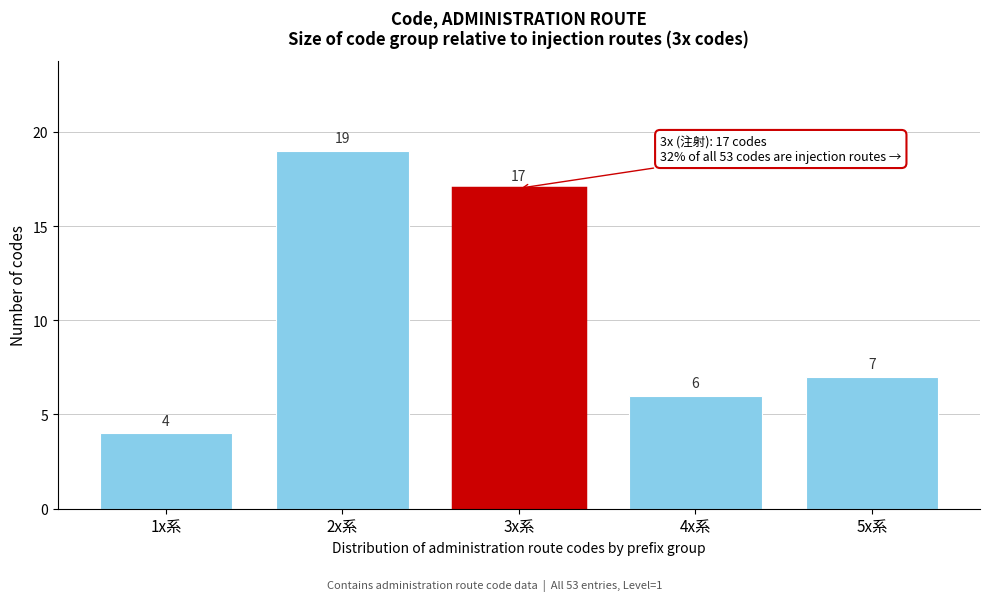

Reading left to right, extract all data points from this chart.

1x系=4	2x系=19	3x系=17	4x系=6	5x系=7